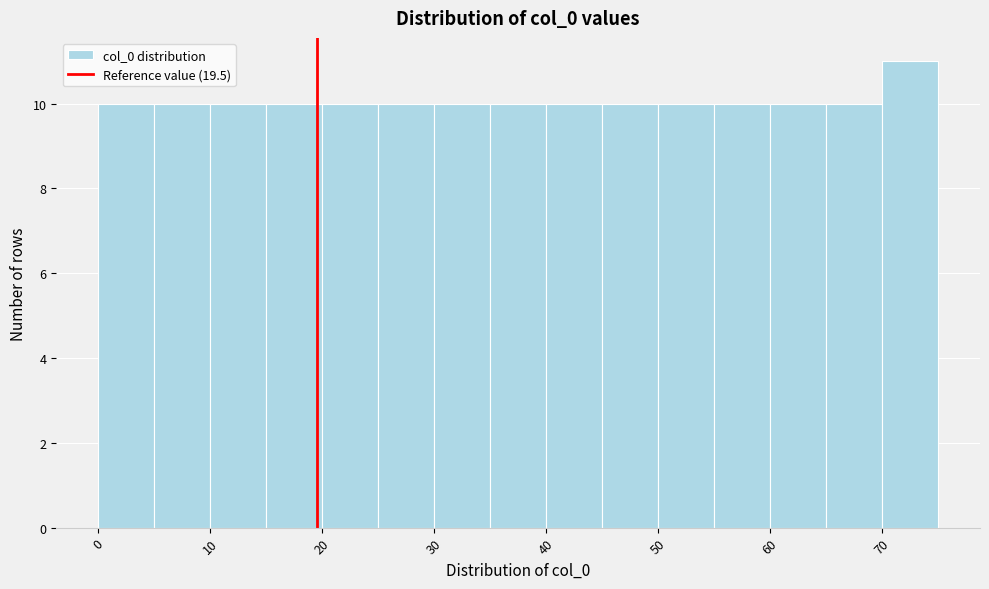

Over which range of the x-axis is the bar tallest?

70 to 75